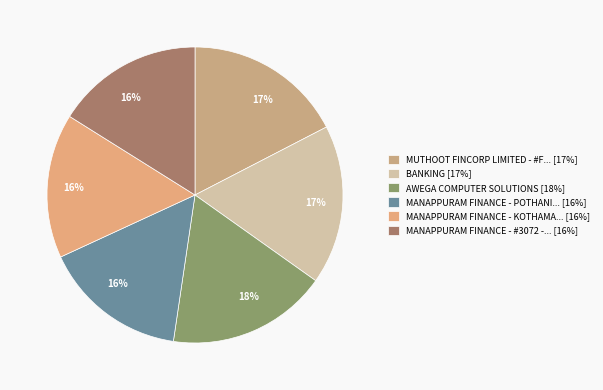

Rank the categories by value from lowest to highest.

MANAPPURAM FINANCE - POTHANICADU  KERALA, MANAPPURAM FINANCE - KOTHAMANGALAM, MANAPPURAM FINANCE - #3072 - KOTHAMANGAL, MUTHOOT FINCORP LIMITED - #F1243 - PAING, BANKING, AWEGA COMPUTER SOLUTIONS